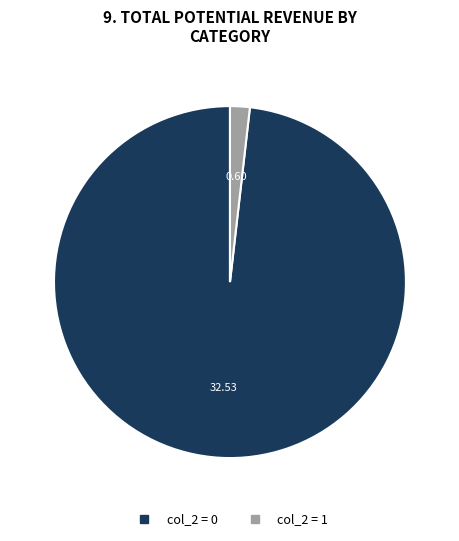

Does any single category account for the majority?

Yes